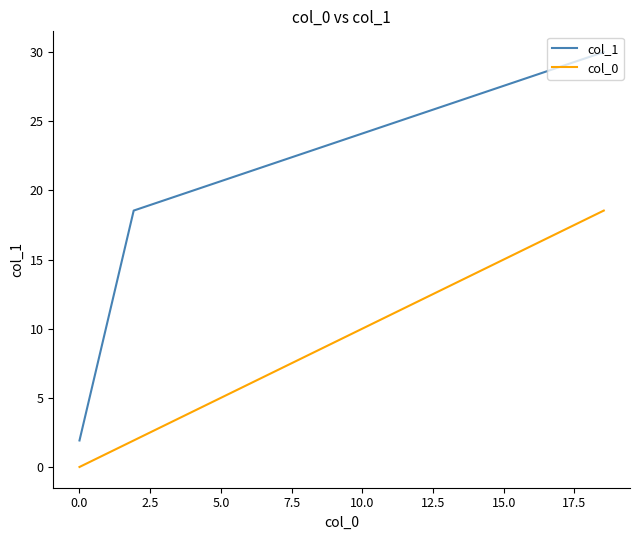

Rank the series by their average value, from highest to lowest.

col_1, col_0